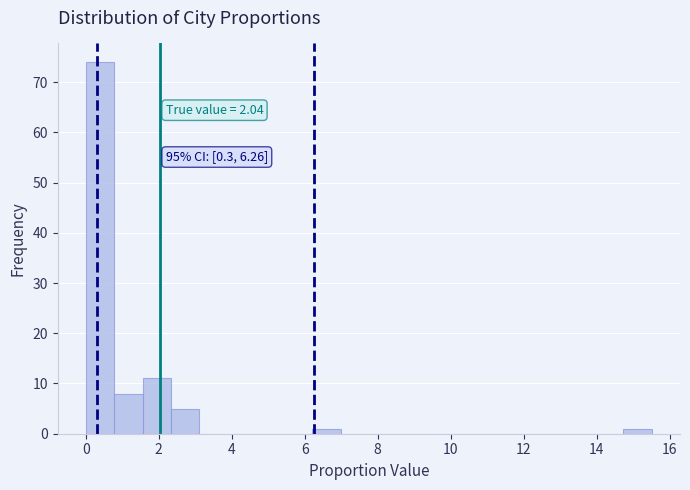

Around what value on the x-axis is the tallest bar? Give the approximate position of its centre, as read against the axis.

0.4